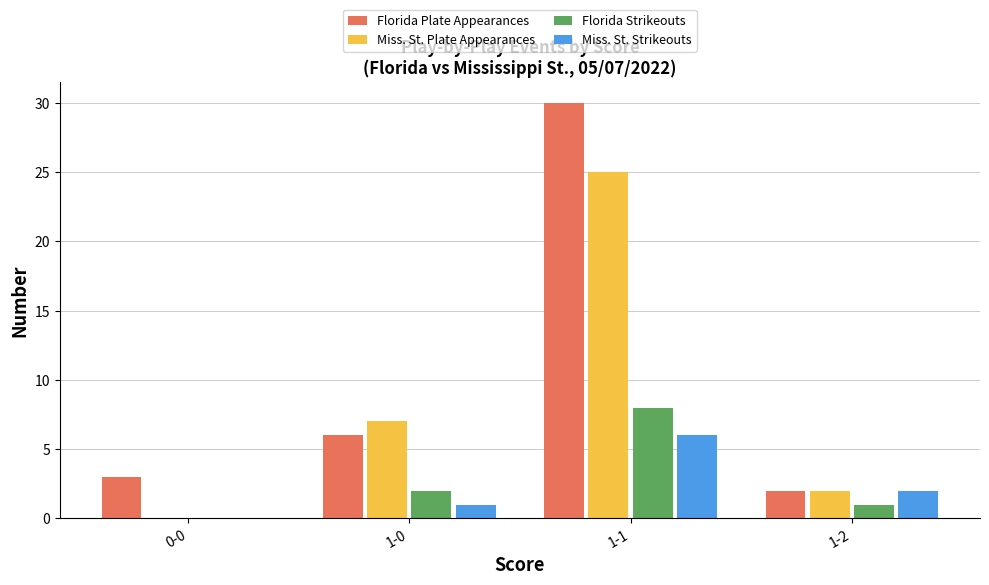

Between 0-0 and 1-1, which series saw the biggest shift?

Florida Plate Appearances